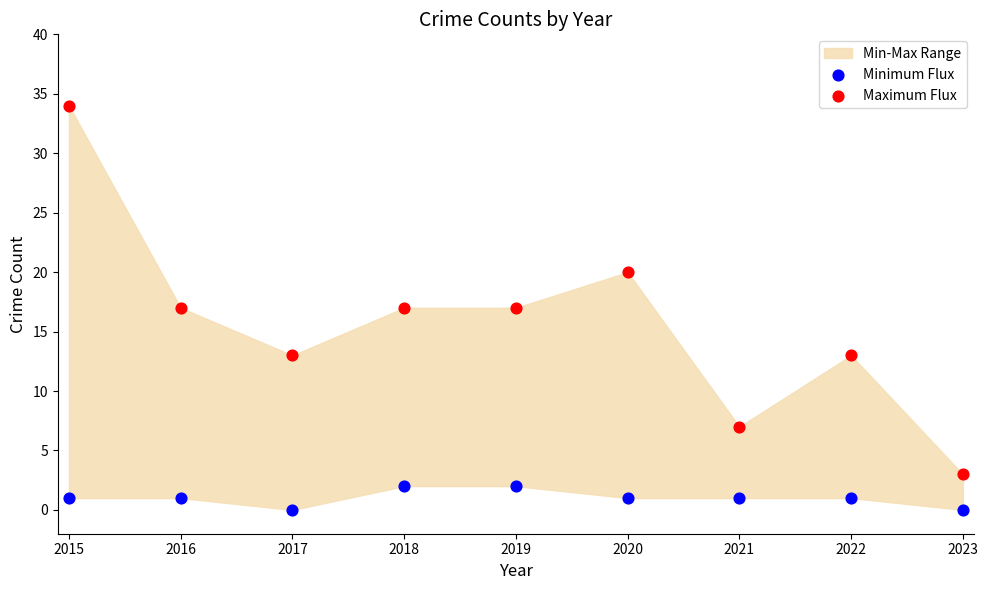

Which series contains the lowest Y value?

Minimum Flux